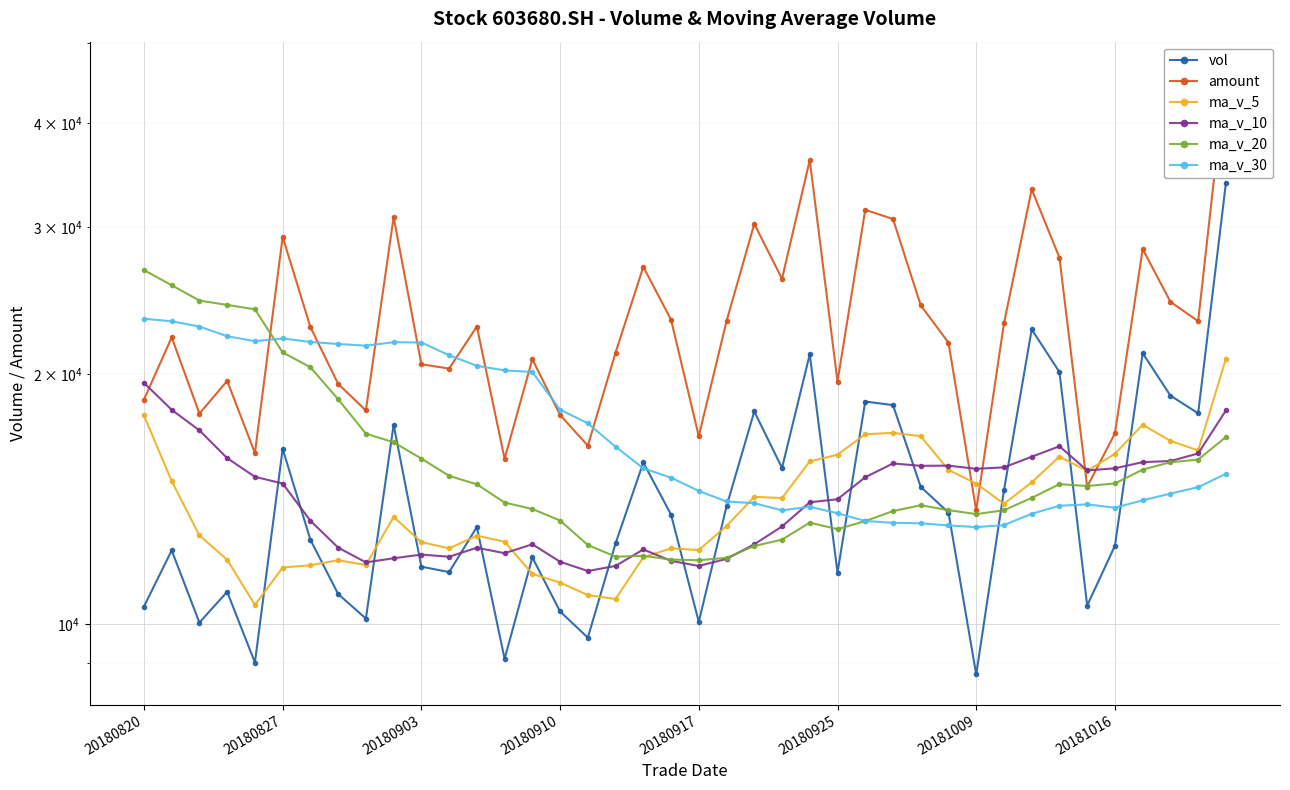

List the series in order of their peak value, lowest first.

ma_v_10, ma_v_5, ma_v_30, ma_v_20, vol, amount